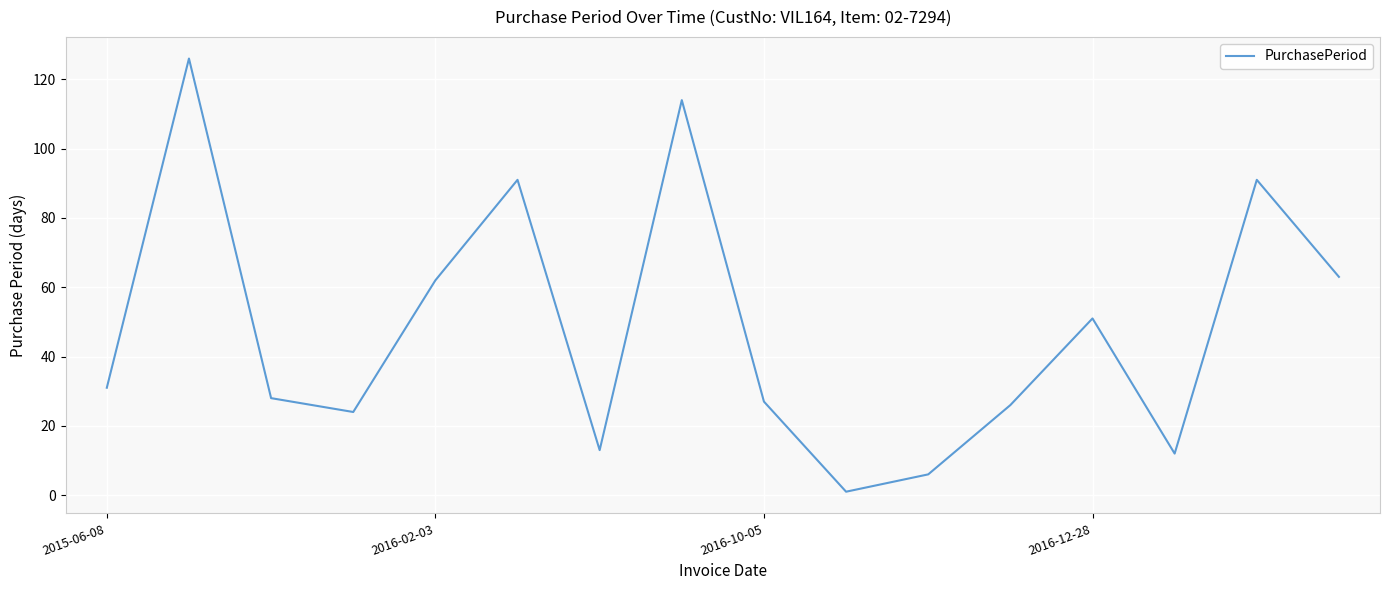

What is the difference between the maximum and minimum values?

125